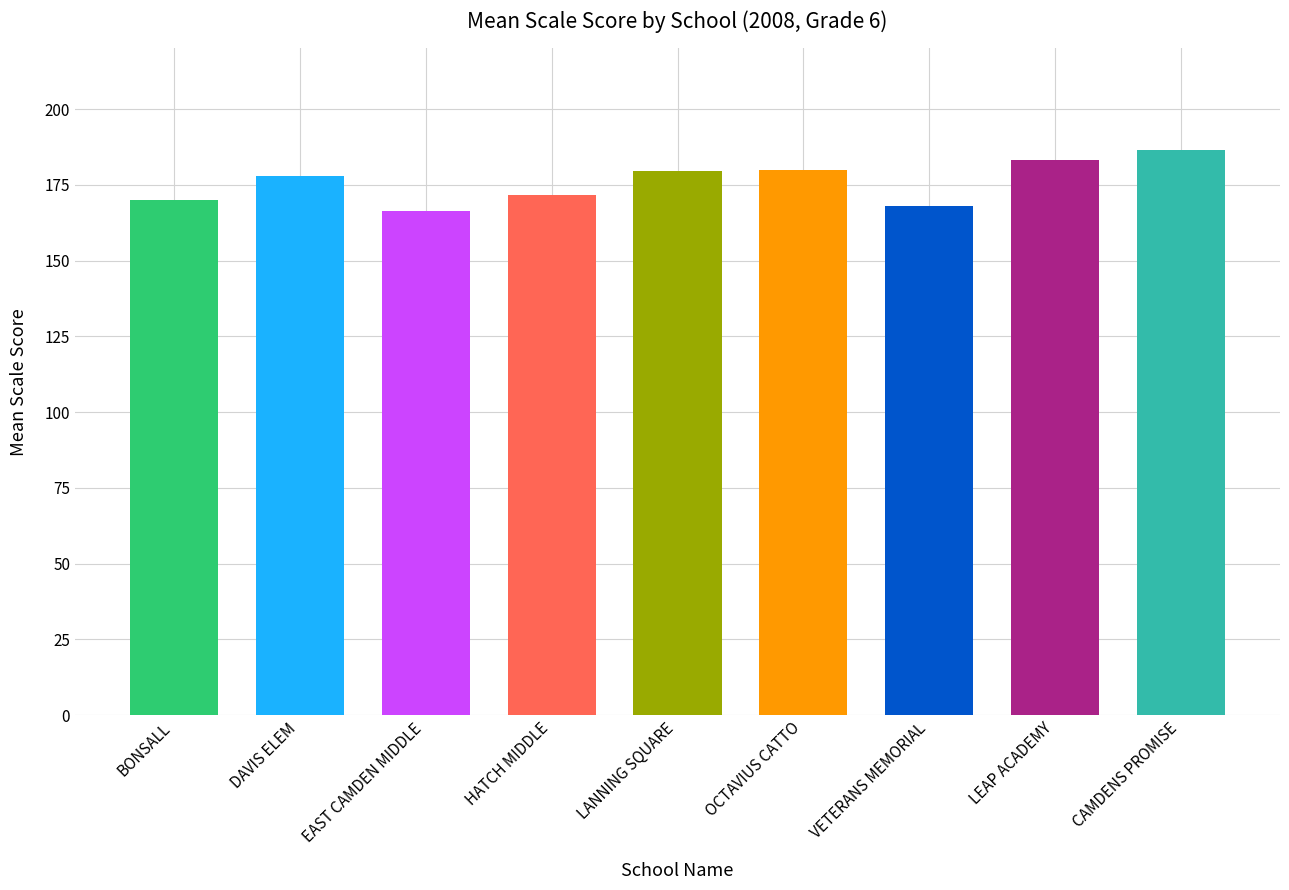

List the labels in order of value, largest first.

CAMDENS PROMISE, LEAP ACADEMY, OCTAVIUS CATTO, LANNING SQUARE, DAVIS ELEM, HATCH MIDDLE, BONSALL, VETERANS MEMORIAL, EAST CAMDEN MIDDLE